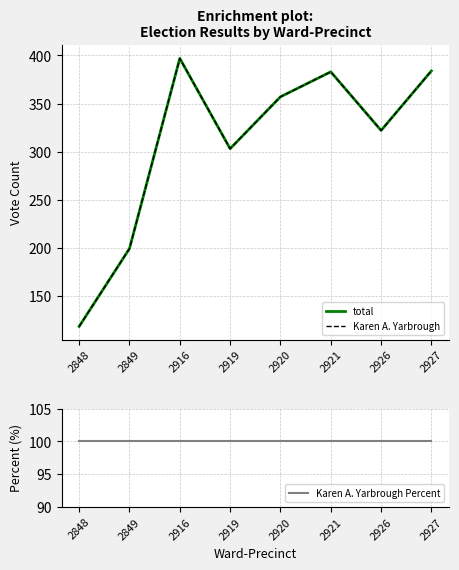

What is the value of the Karen A. Yarbrough point at the 2nd from the left?

199